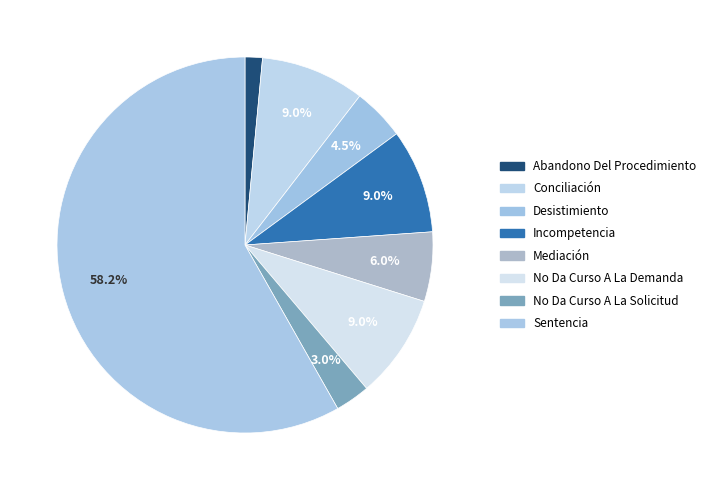

Is it true that Abandono Del Procedimiento is 11% of the pie?

False